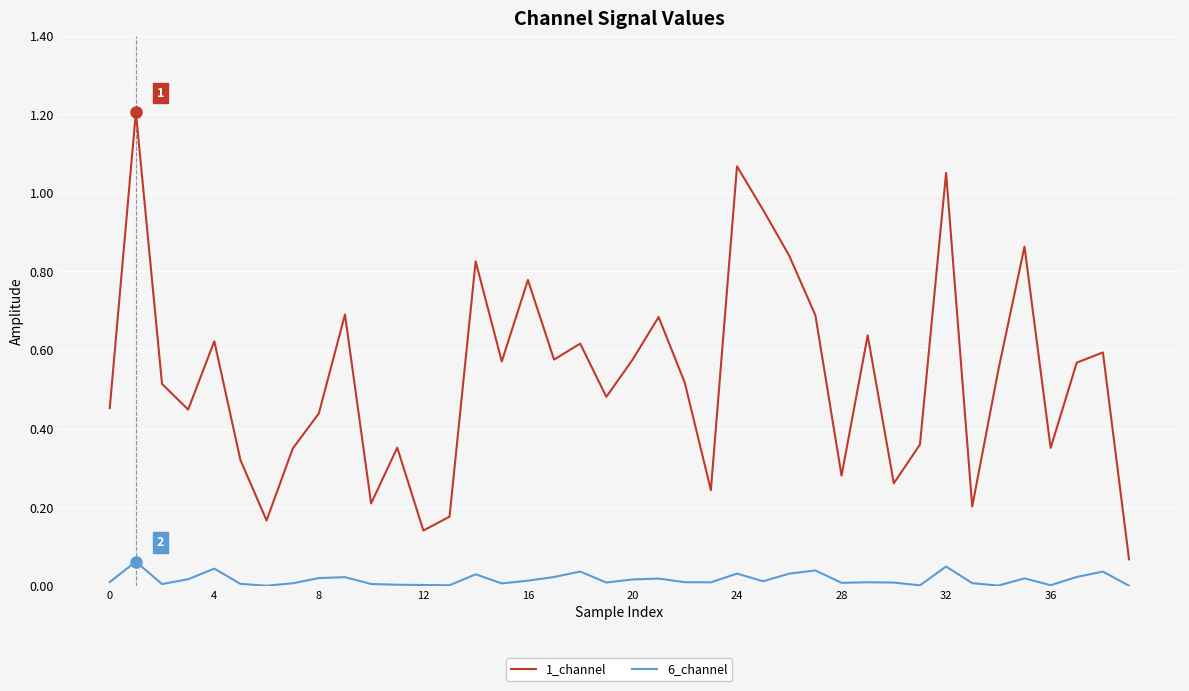

What is the maximum value shown in the chart?

1.2